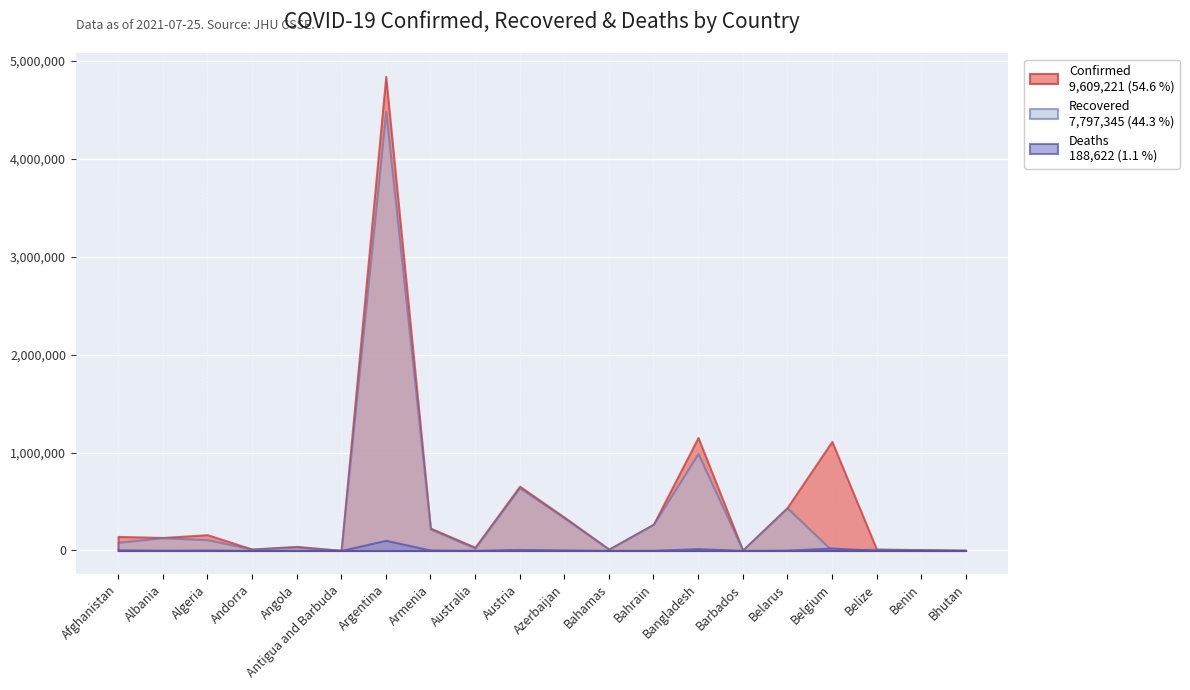

Between Australia and Andorra, which is larger?

Australia